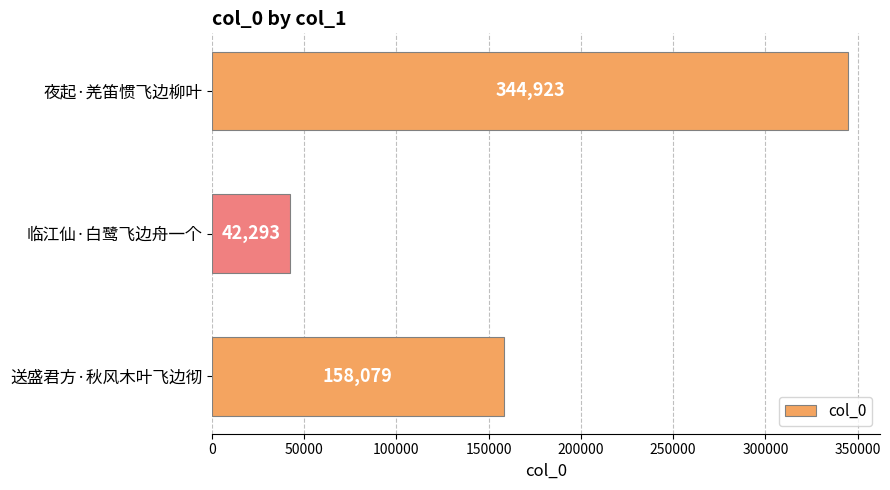

Reading top to bottom, list all the values displayed in this chart.

夜起·羌笛惯飞边柳叶=344923	临江仙·白鹭飞边舟一个=42293	送盛君方·秋风木叶飞边彻=158079